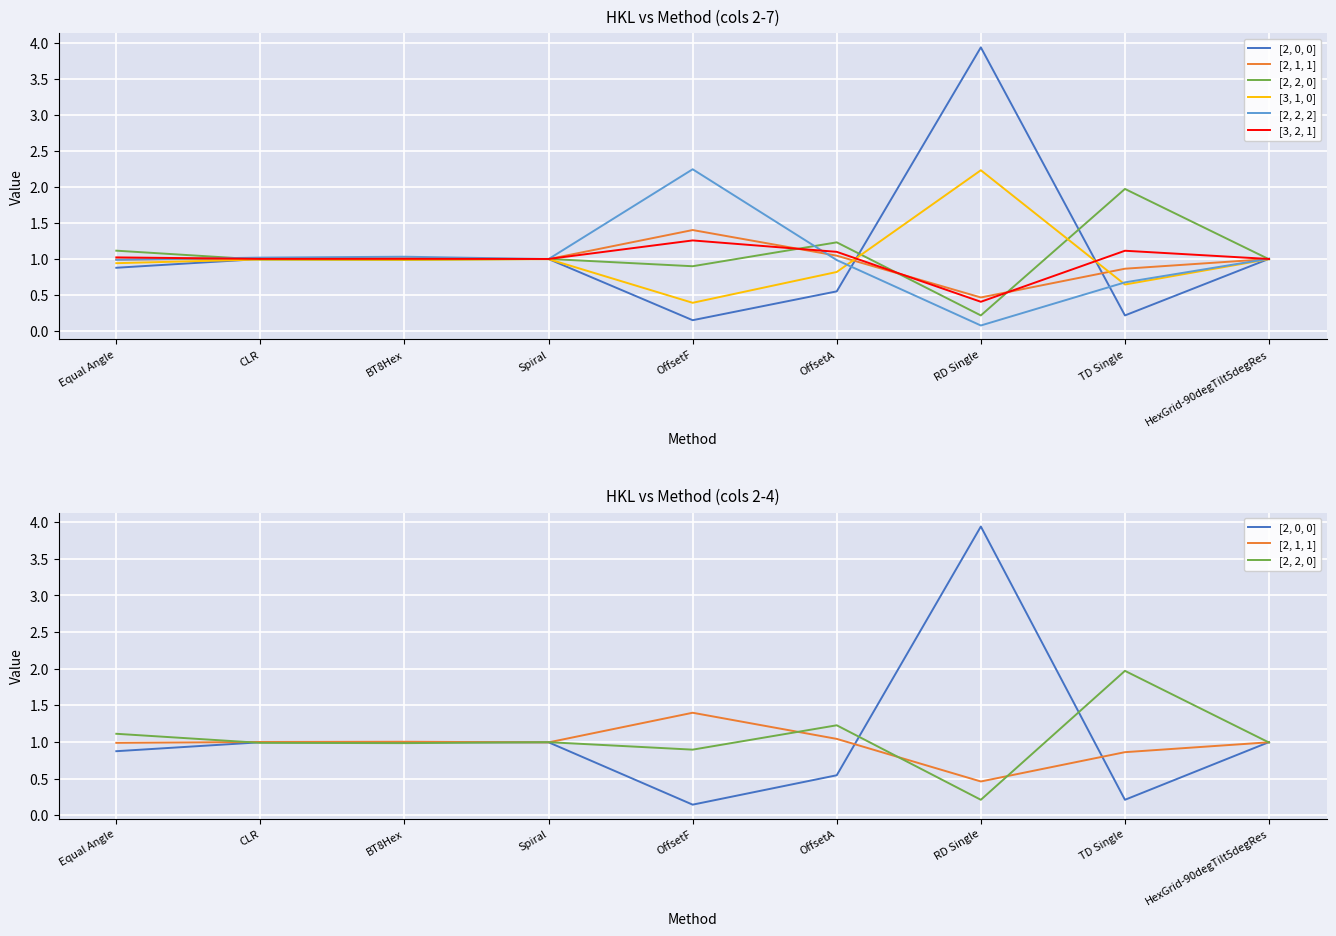

The value of [3, 2, 1] at HexGrid-90degTilt5degRes is 0.5. True or false?

False